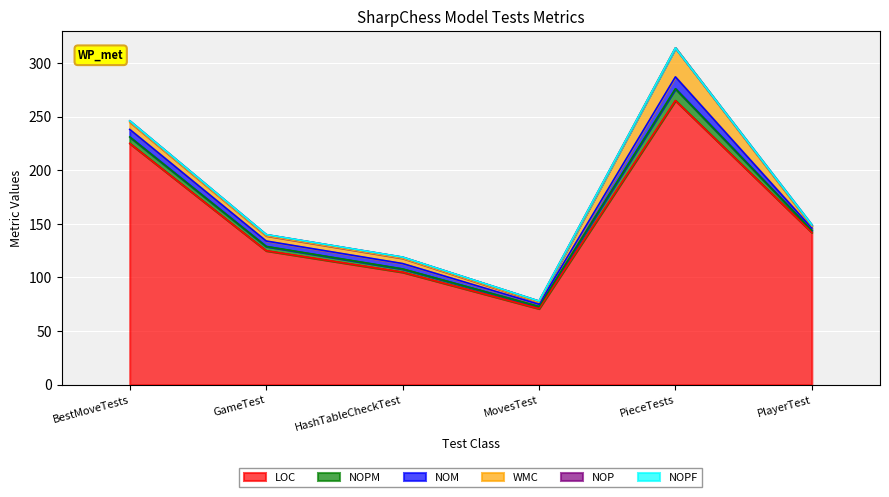

True or false: NOP has a value of 1 at HashTableCheckTest.

True